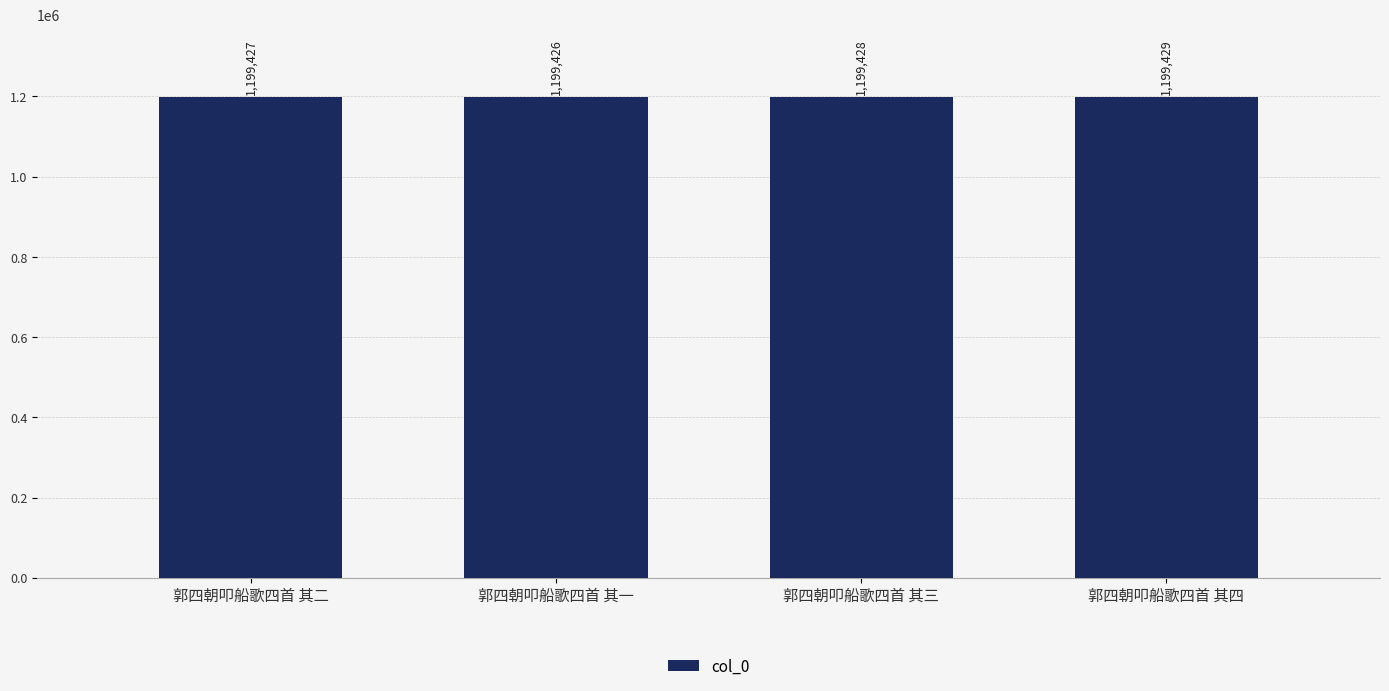

What is the difference between the second highest and second lowest values?

1